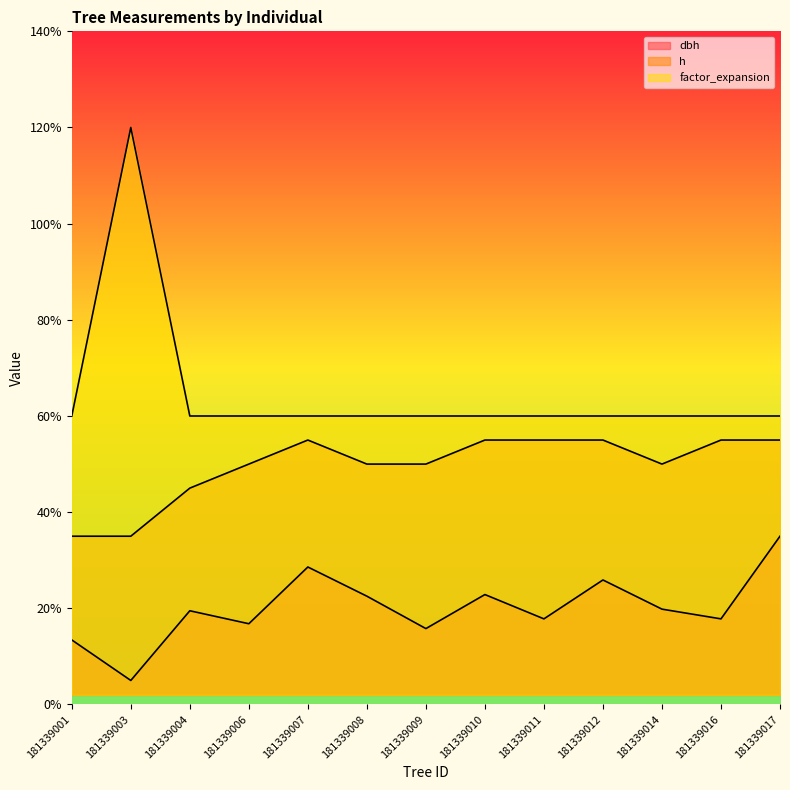

How many lines are shown in the chart?

3